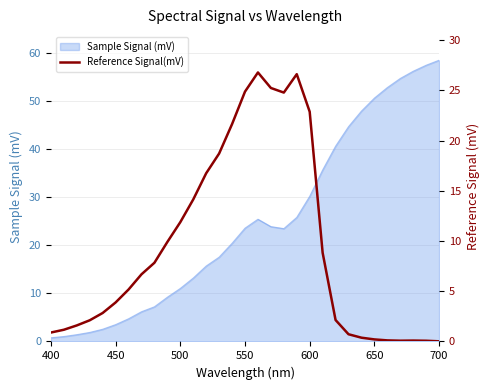

What is the highest value of the Sample Signal (mV) series?

58.5